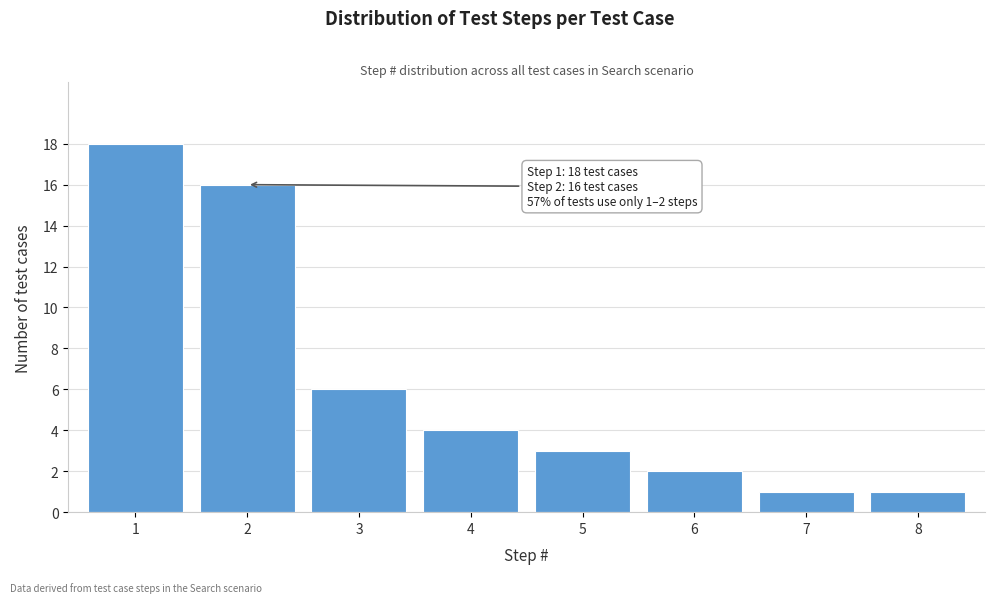

Reading right to left, what are all the values shown in this chart?

1	1	2	3	4	6	16	18